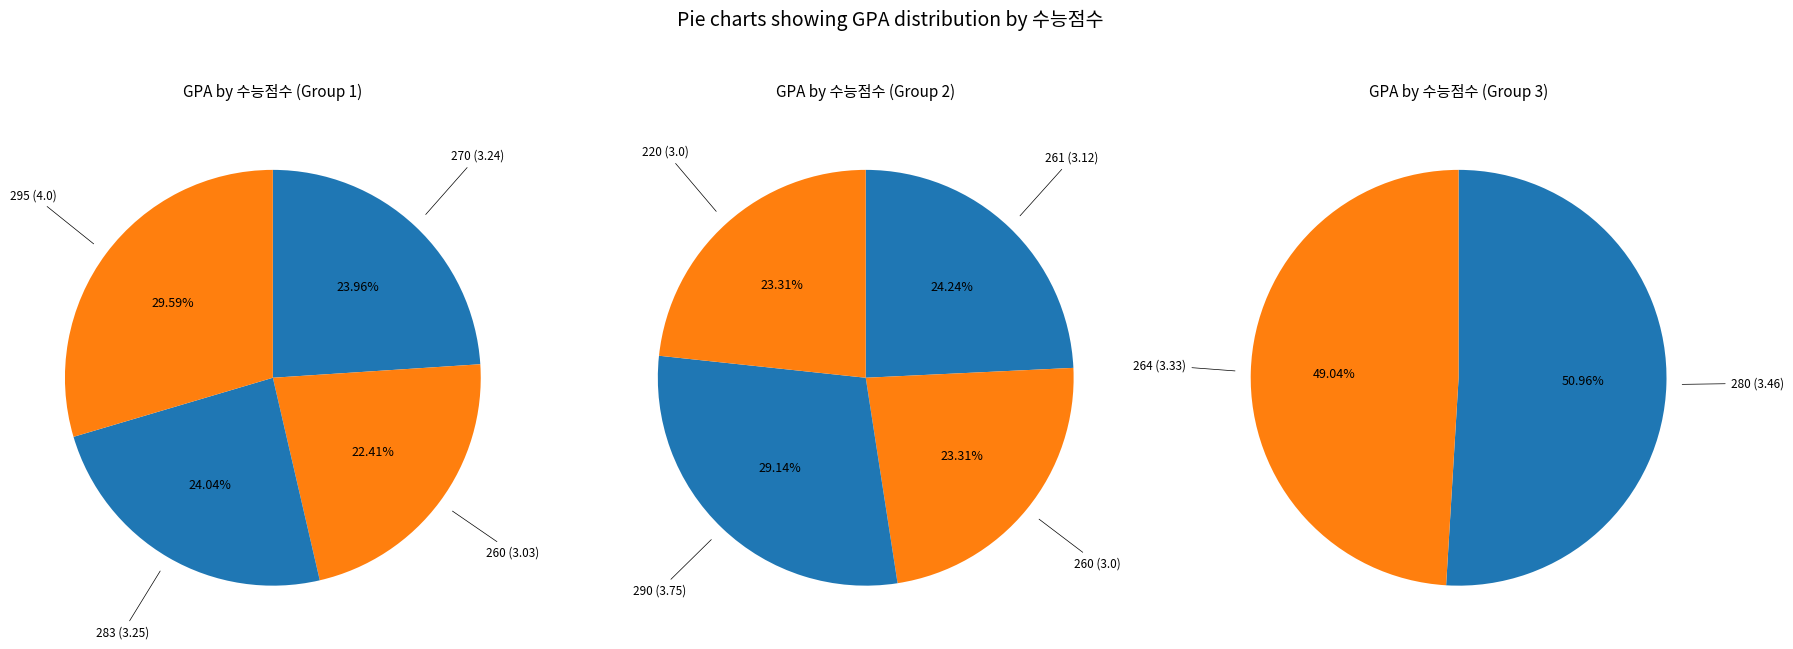

The 260 slice represents 1% of the pie. True or false?

False